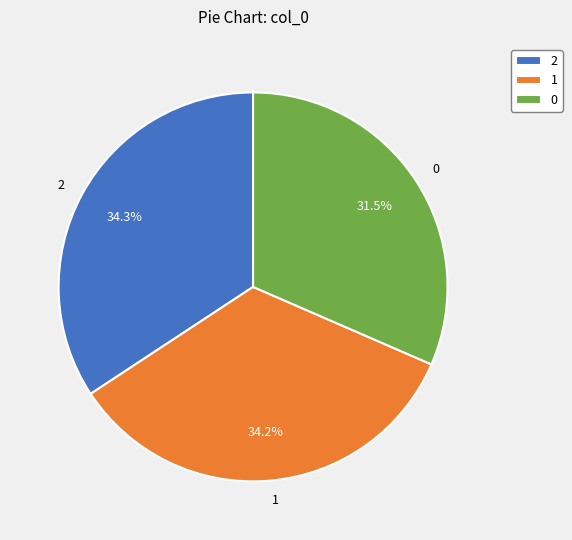

How many segments does this pie chart have?

3